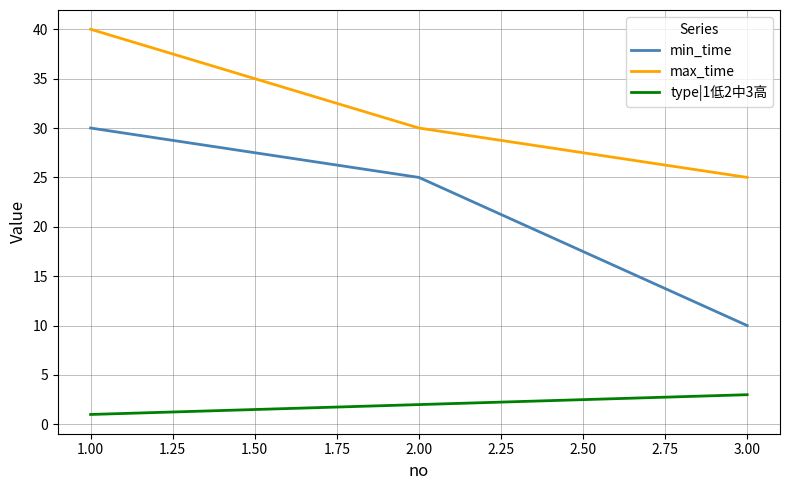

Is the value of max_time at 1.00 greater than the value of min_time at 1.00?

Yes